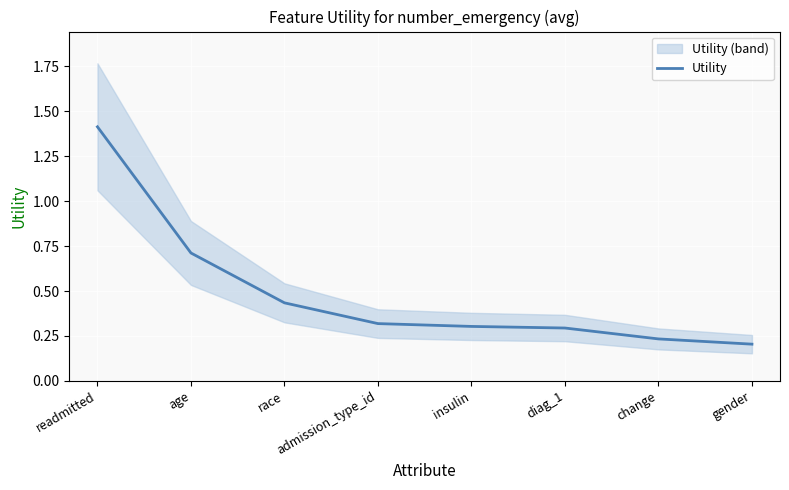

How many categories are shown in the chart?

8